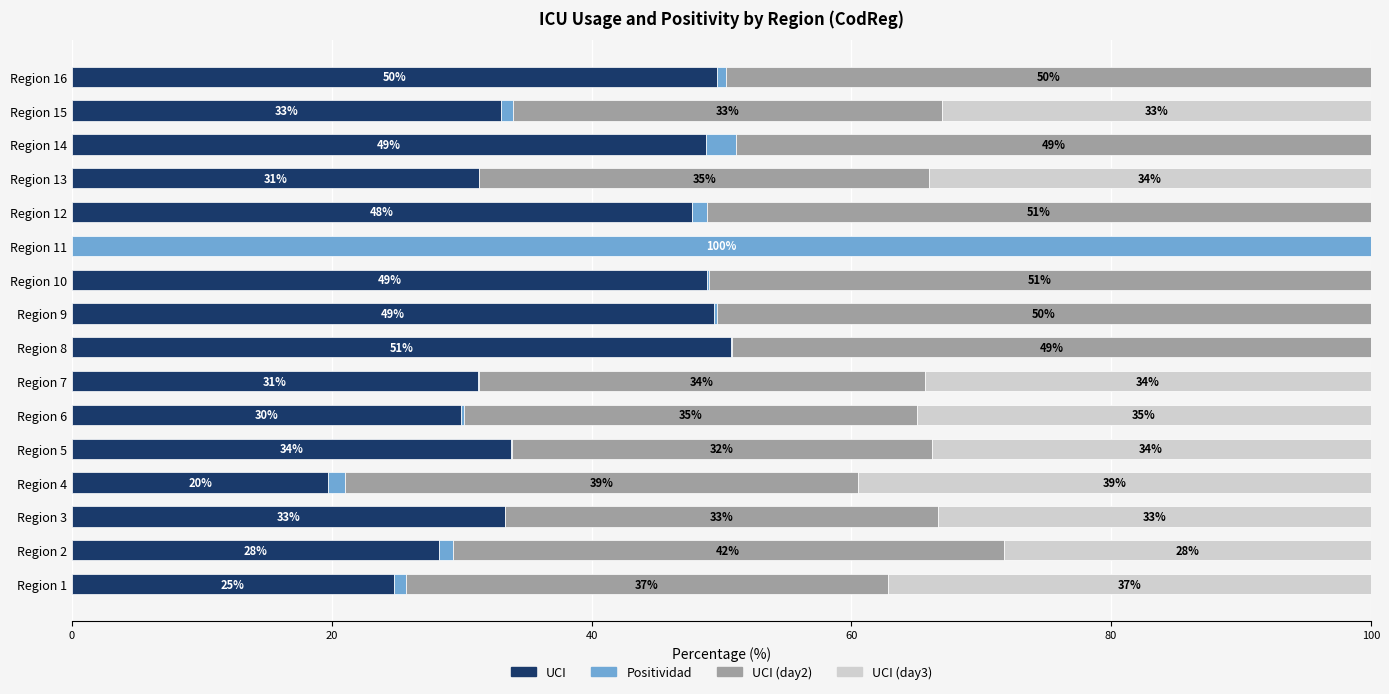

The UCI series shows 49.5 at Region 9. True or false?

True